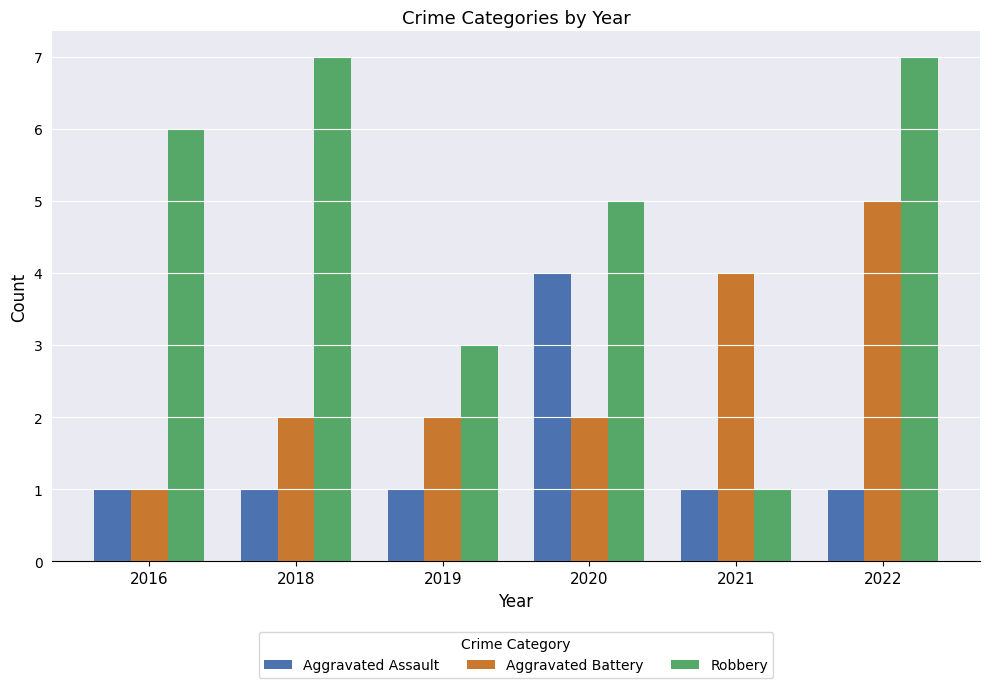

What is the total value across all series at 2020?

11